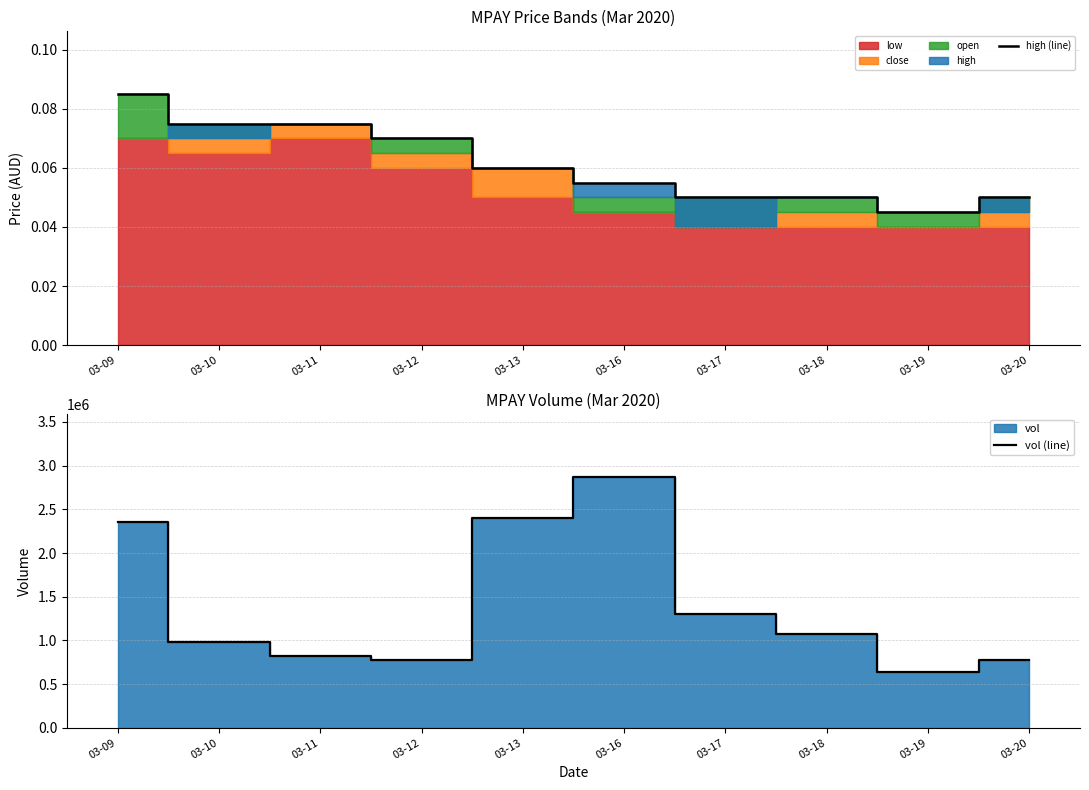

Reading left to right, transcribe all the data shown in this chart.

high (line): 03-09=0.1	03-10=0.1	03-11=0.1	03-12=0.1	03-13=0.1	03-16=0.1	03-17=0.1	03-18=0.1	03-19=0.0	03-20=0.1
vol (line): 03-09=2356900.0	03-10=981100.0	03-11=825000.0	03-12=780500.0	03-13=2400200.0	03-16=2872600.0	03-17=1298000.0	03-18=1069500.0	03-19=643400.0	03-20=779000.0